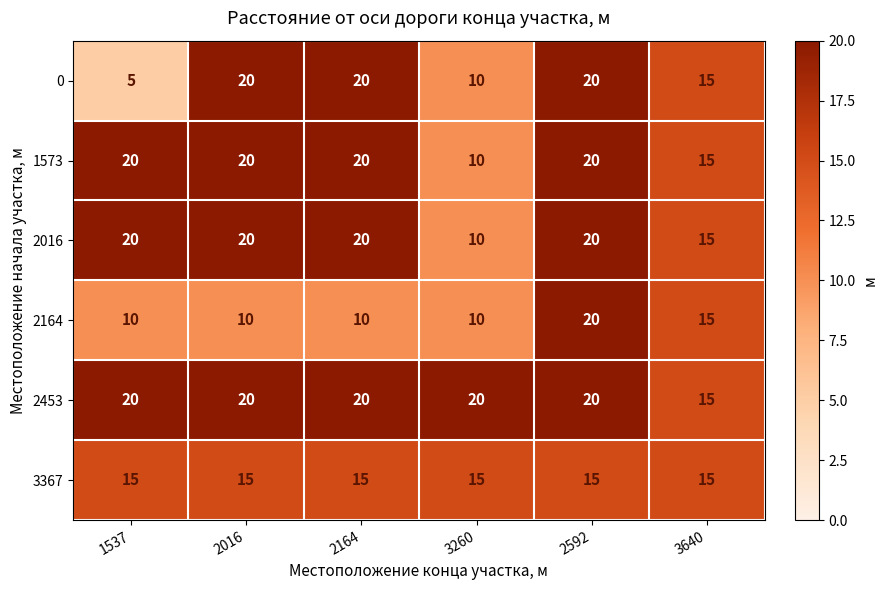

What is the spread (max minus min) of values at 2592?

5